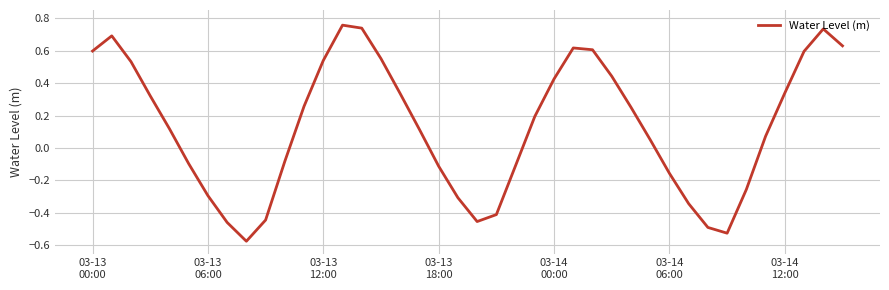

Does the chart display data point markers on the line(s)?

No